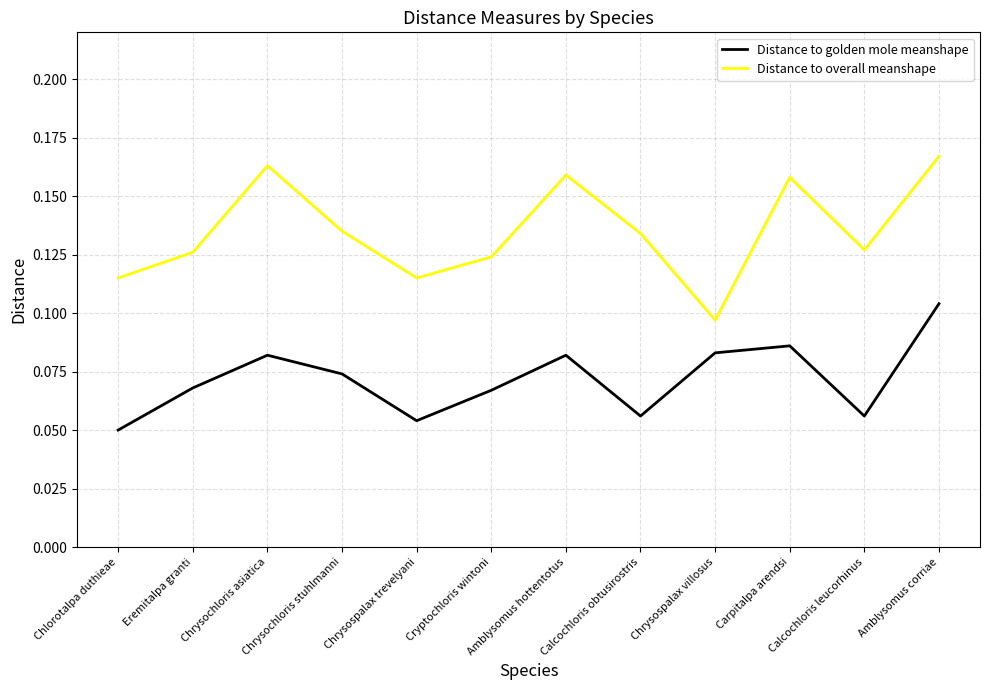

Which series has the widest spread of values?

Distance to overall meanshape